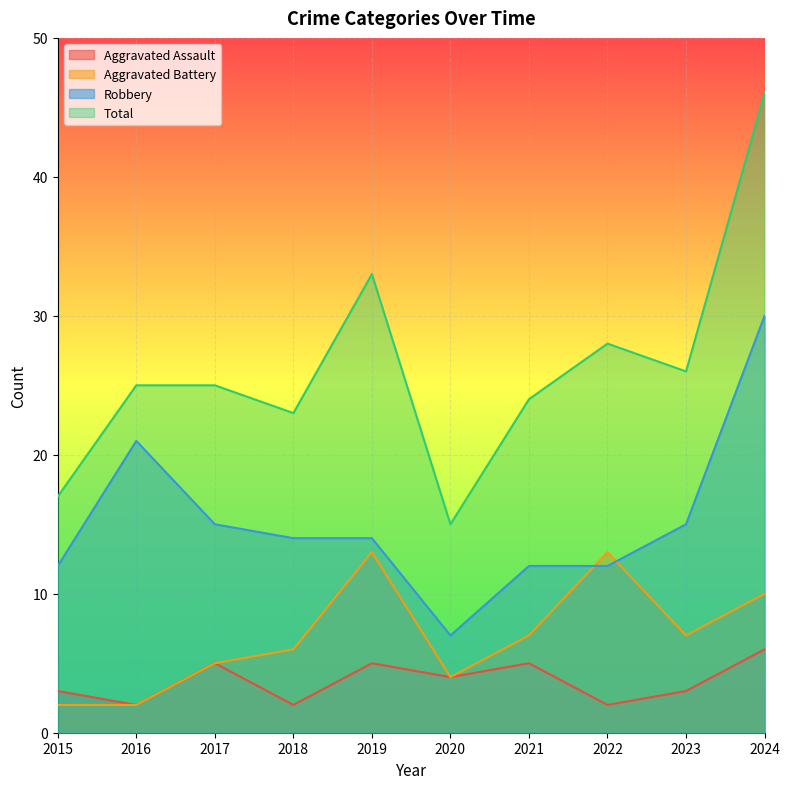

How many interior local valleys does the Aggravated Battery series have?

2